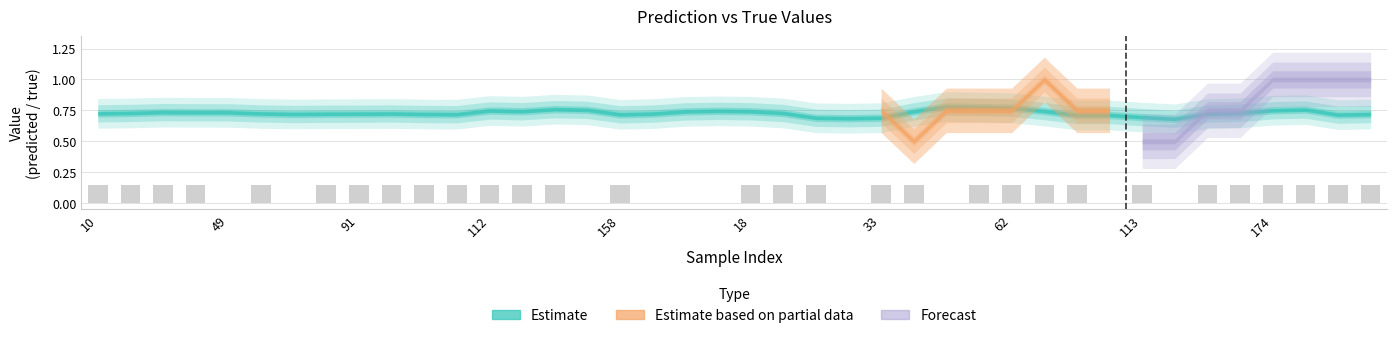

Are the bars horizontal?

No